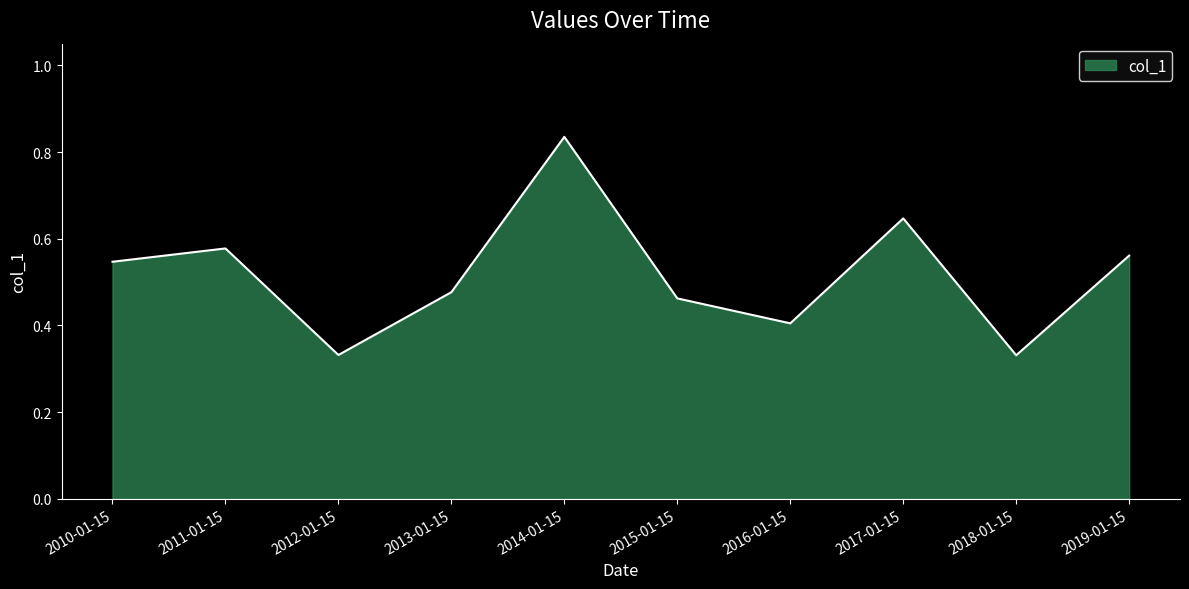

Which category has the highest value across all series?

2014-01-15